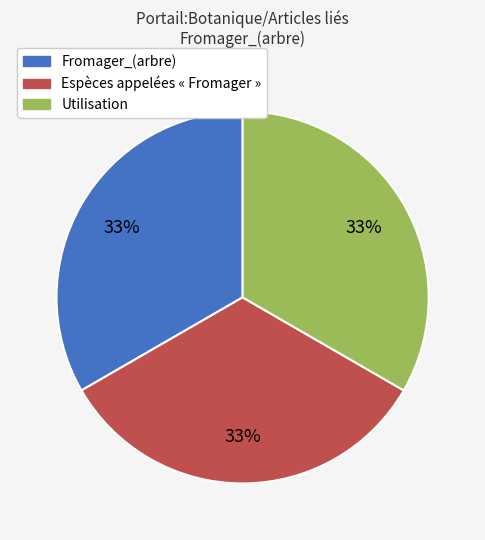

Does any single category account for the majority?

No